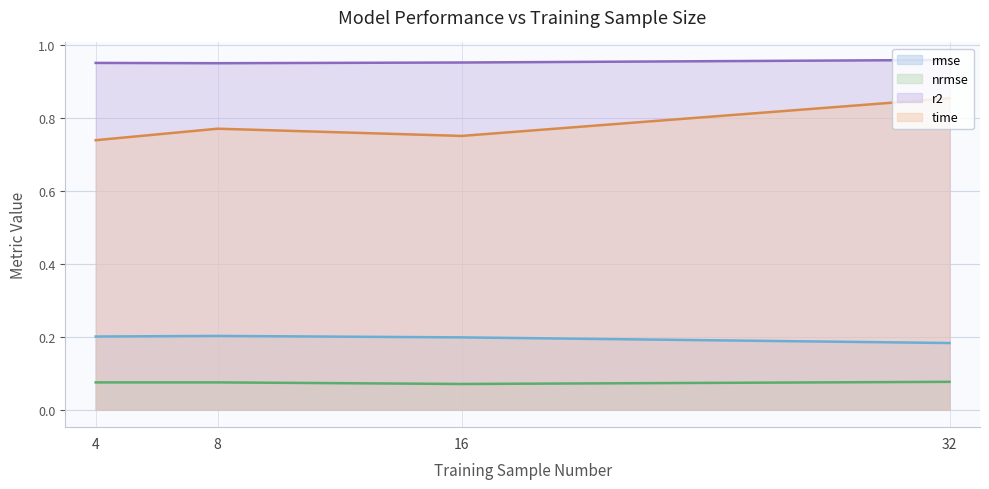

Is it true that time equals 0.4 at 32?

False